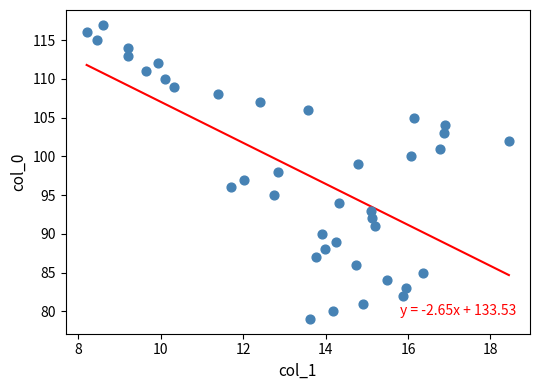

What is the range of Y values (max minus min)?

38